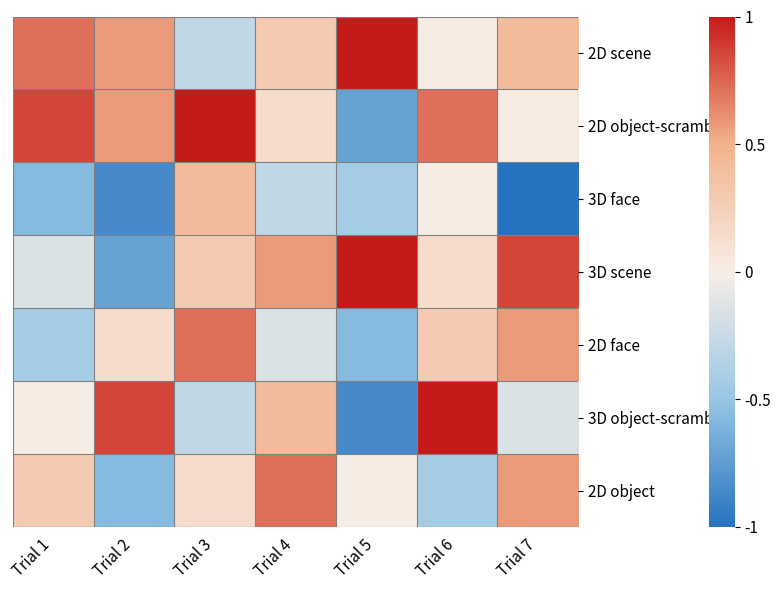

Which series has the largest range (max minus min)?

3D object-scrambled